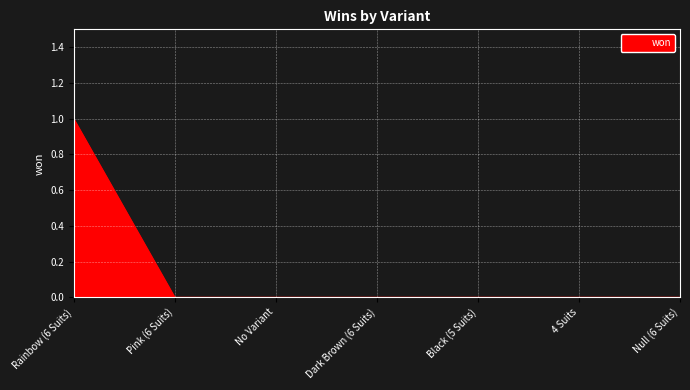

How many lines are shown in the chart?

1